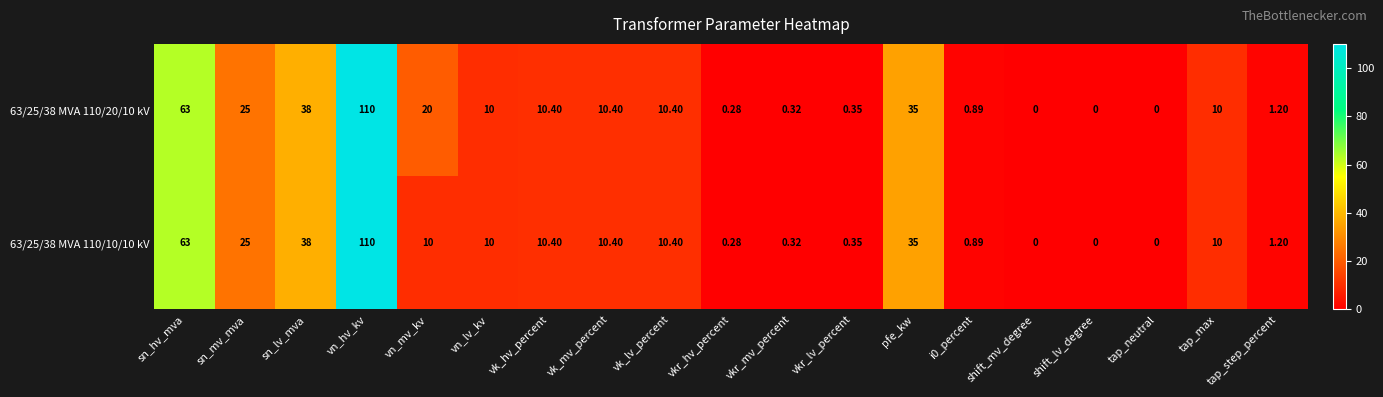

At which category is the sum across all series the highest?

vn_hv_kv